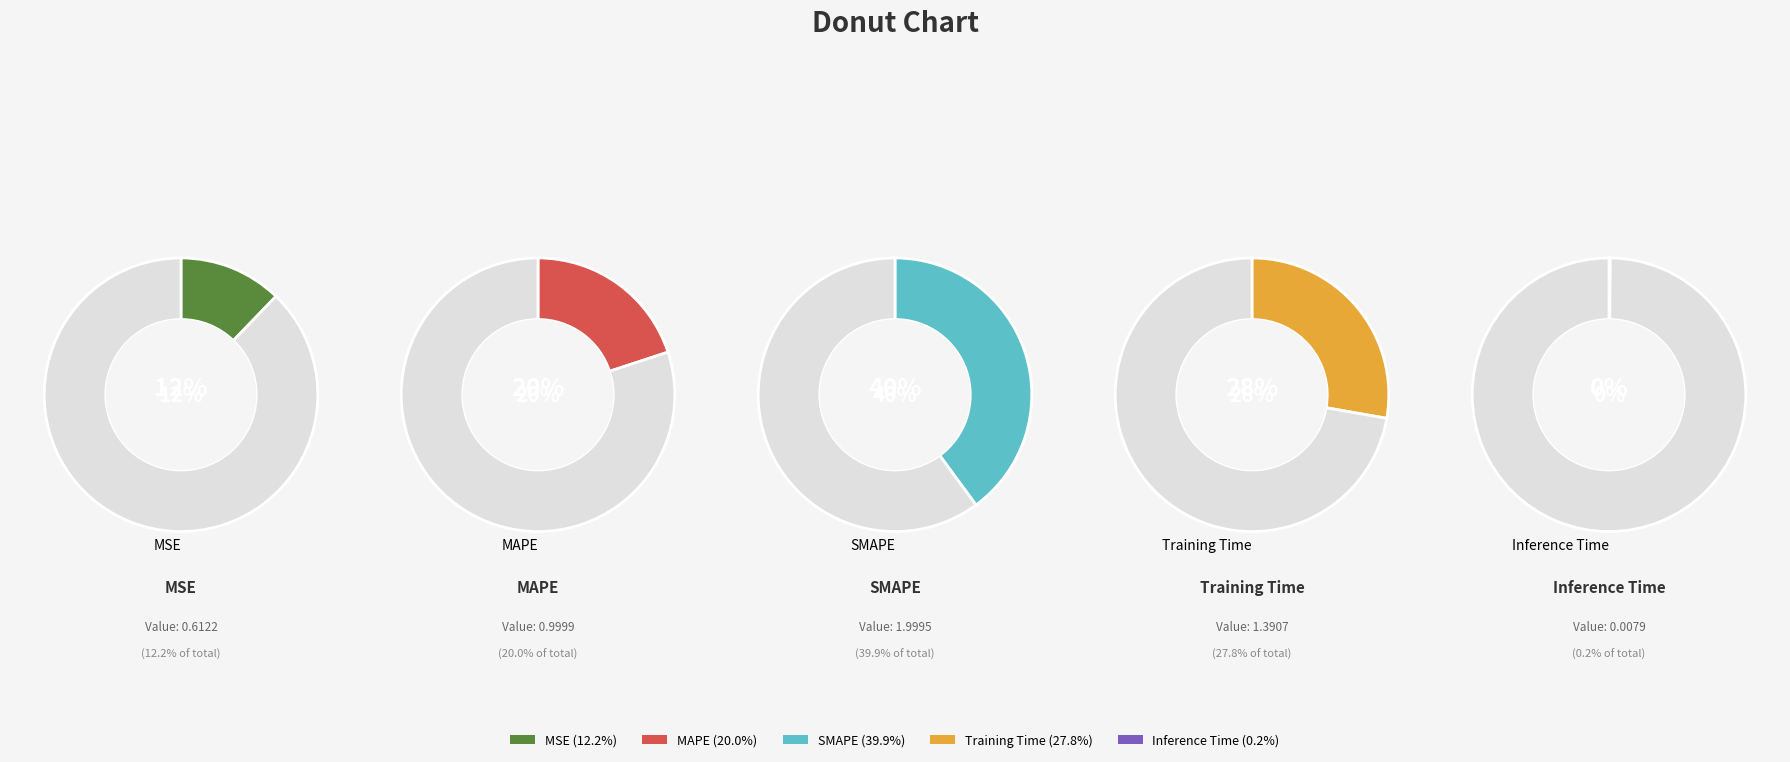

How many slices are in this pie chart?

5